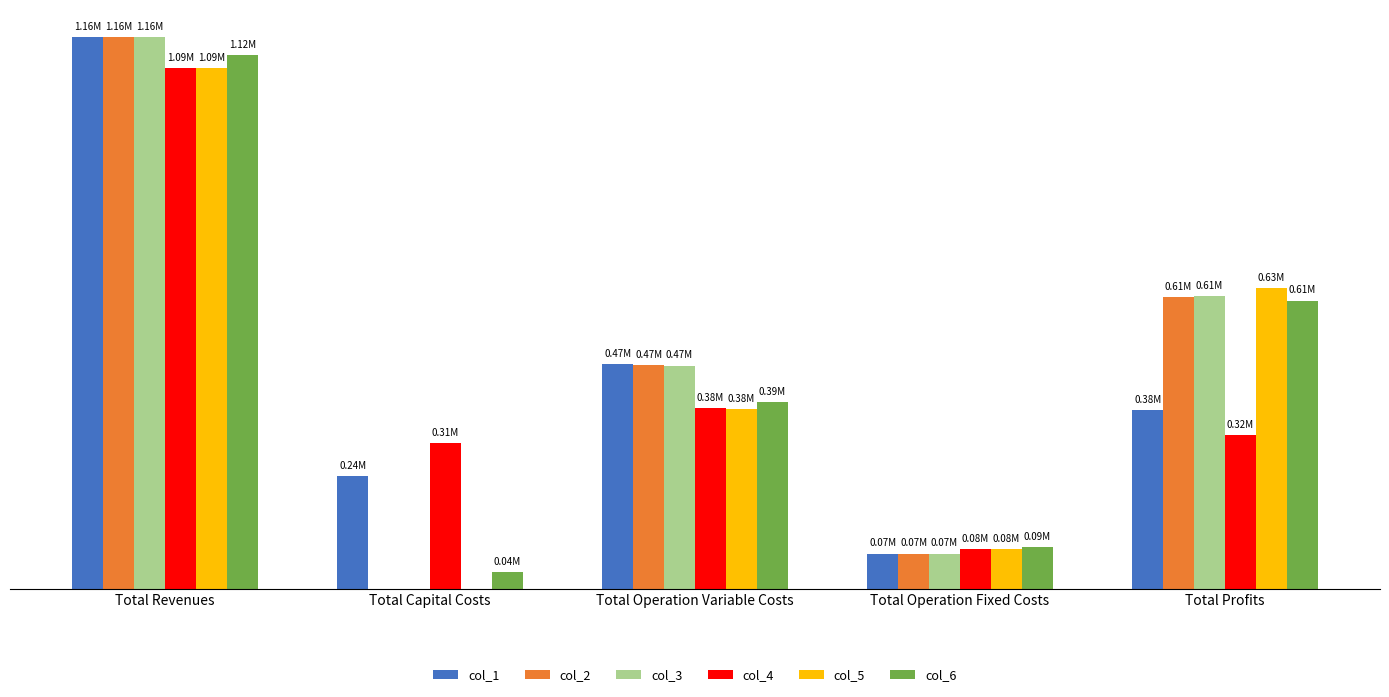

What is the difference between the second highest and minimum values in the col_2 series?

613190.2